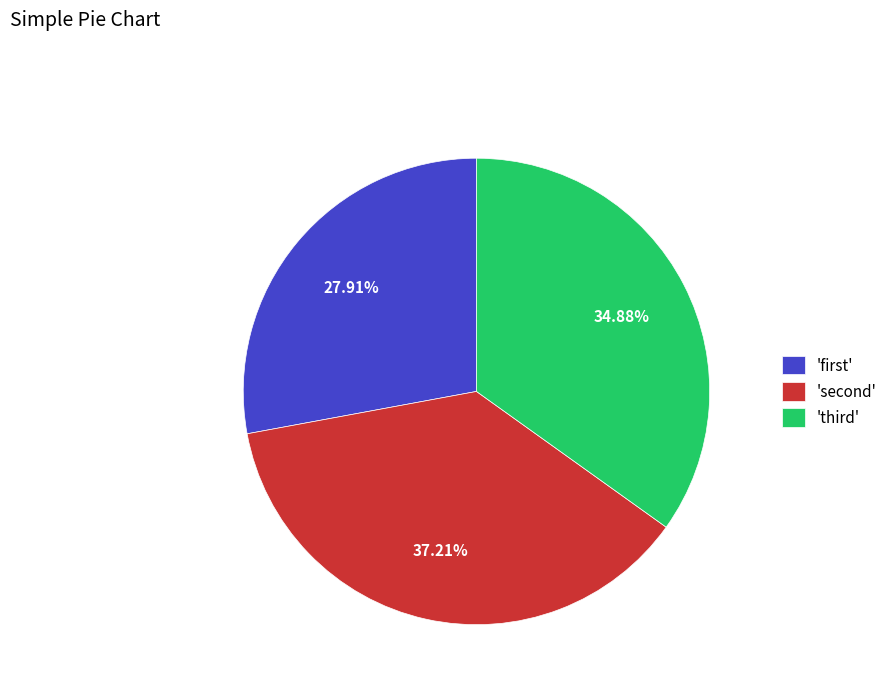

Which category has the smallest portion of the pie?

'first'